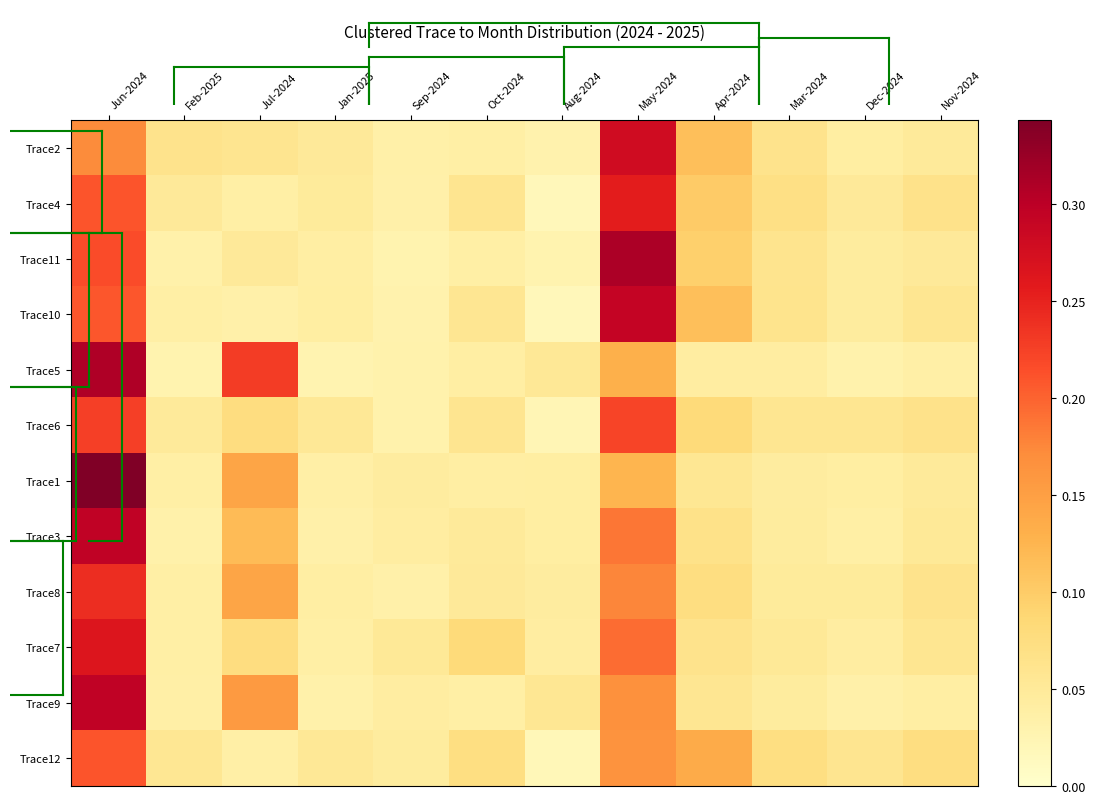

Reading left to right, extract all data points from this chart.

Trace2: Jun-2024=0.2	Feb-2025=0.1	Jul-2024=0.1	Jan-2025=0.1	Sep-2024=0.0	Oct-2024=0.0	Aug-2024=0.0	May-2024=0.3	Apr-2024=0.1	Mar-2024=0.1	Dec-2024=0.0	Nov-2024=0.0
Trace4: Jun-2024=0.2	Feb-2025=0.1	Jul-2024=0.0	Jan-2025=0.0	Sep-2024=0.0	Oct-2024=0.1	Aug-2024=0.0	May-2024=0.3	Apr-2024=0.1	Mar-2024=0.1	Dec-2024=0.0	Nov-2024=0.1
Trace11: Jun-2024=0.2	Feb-2025=0.0	Jul-2024=0.0	Jan-2025=0.0	Sep-2024=0.0	Oct-2024=0.0	Aug-2024=0.0	May-2024=0.3	Apr-2024=0.1	Mar-2024=0.1	Dec-2024=0.0	Nov-2024=0.1
Trace10: Jun-2024=0.2	Feb-2025=0.0	Jul-2024=0.0	Jan-2025=0.0	Sep-2024=0.0	Oct-2024=0.1	Aug-2024=0.0	May-2024=0.3	Apr-2024=0.1	Mar-2024=0.1	Dec-2024=0.0	Nov-2024=0.1
Trace5: Jun-2024=0.3	Feb-2025=0.0	Jul-2024=0.2	Jan-2025=0.0	Sep-2024=0.0	Oct-2024=0.0	Aug-2024=0.1	May-2024=0.1	Apr-2024=0.0	Mar-2024=0.0	Dec-2024=0.0	Nov-2024=0.0
Trace6: Jun-2024=0.2	Feb-2025=0.0	Jul-2024=0.1	Jan-2025=0.1	Sep-2024=0.0	Oct-2024=0.1	Aug-2024=0.0	May-2024=0.2	Apr-2024=0.1	Mar-2024=0.1	Dec-2024=0.1	Nov-2024=0.1
Trace1: Jun-2024=0.3	Feb-2025=0.0	Jul-2024=0.1	Jan-2025=0.0	Sep-2024=0.0	Oct-2024=0.0	Aug-2024=0.0	May-2024=0.1	Apr-2024=0.1	Mar-2024=0.0	Dec-2024=0.0	Nov-2024=0.0
Trace3: Jun-2024=0.3	Feb-2025=0.0	Jul-2024=0.1	Jan-2025=0.0	Sep-2024=0.0	Oct-2024=0.0	Aug-2024=0.0	May-2024=0.2	Apr-2024=0.1	Mar-2024=0.0	Dec-2024=0.0	Nov-2024=0.1
Trace8: Jun-2024=0.2	Feb-2025=0.0	Jul-2024=0.1	Jan-2025=0.0	Sep-2024=0.0	Oct-2024=0.1	Aug-2024=0.0	May-2024=0.2	Apr-2024=0.1	Mar-2024=0.0	Dec-2024=0.0	Nov-2024=0.1
Trace7: Jun-2024=0.3	Feb-2025=0.0	Jul-2024=0.1	Jan-2025=0.0	Sep-2024=0.1	Oct-2024=0.1	Aug-2024=0.0	May-2024=0.2	Apr-2024=0.1	Mar-2024=0.1	Dec-2024=0.0	Nov-2024=0.1
Trace9: Jun-2024=0.3	Feb-2025=0.0	Jul-2024=0.2	Jan-2025=0.0	Sep-2024=0.0	Oct-2024=0.0	Aug-2024=0.1	May-2024=0.2	Apr-2024=0.1	Mar-2024=0.0	Dec-2024=0.0	Nov-2024=0.0
Trace12: Jun-2024=0.2	Feb-2025=0.1	Jul-2024=0.0	Jan-2025=0.1	Sep-2024=0.0	Oct-2024=0.1	Aug-2024=0.0	May-2024=0.2	Apr-2024=0.1	Mar-2024=0.1	Dec-2024=0.1	Nov-2024=0.1